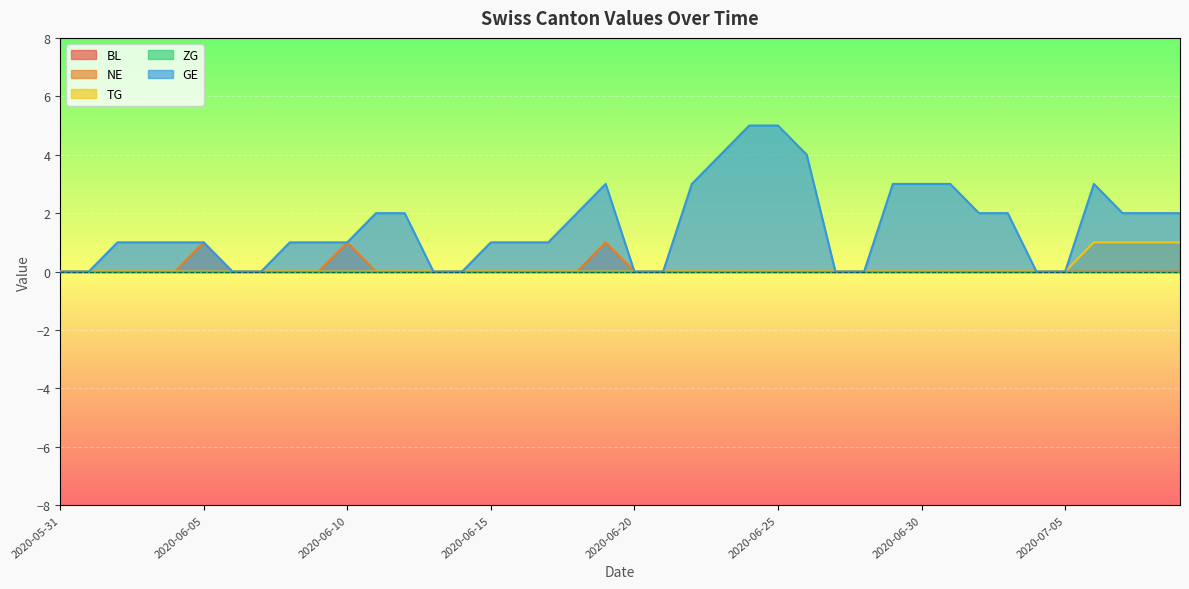

True or false: TG has a value of 0 at 2020-06-07.

True